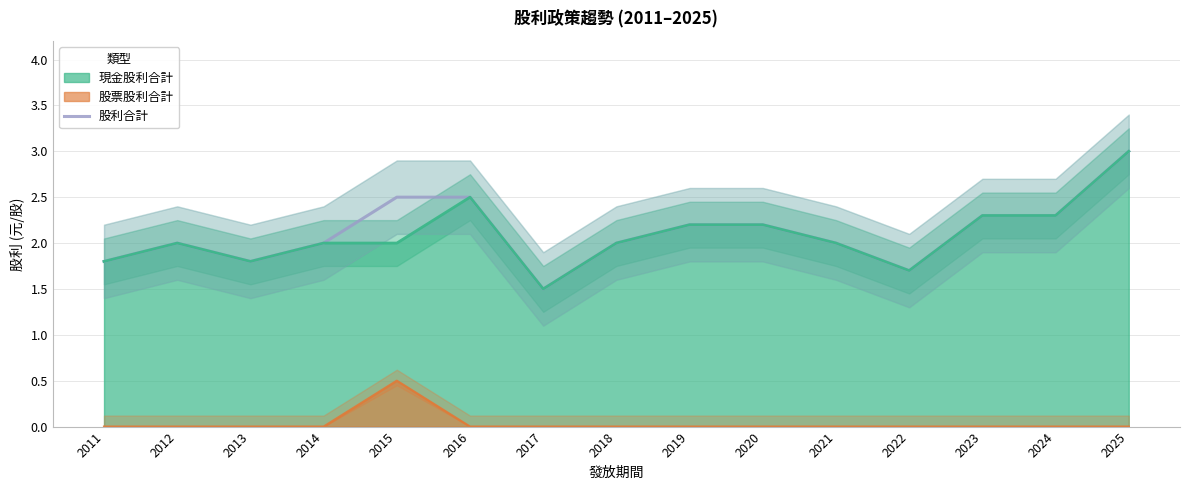

True or false: 現金股利合計 has a value of 1.2 at 2016.

False